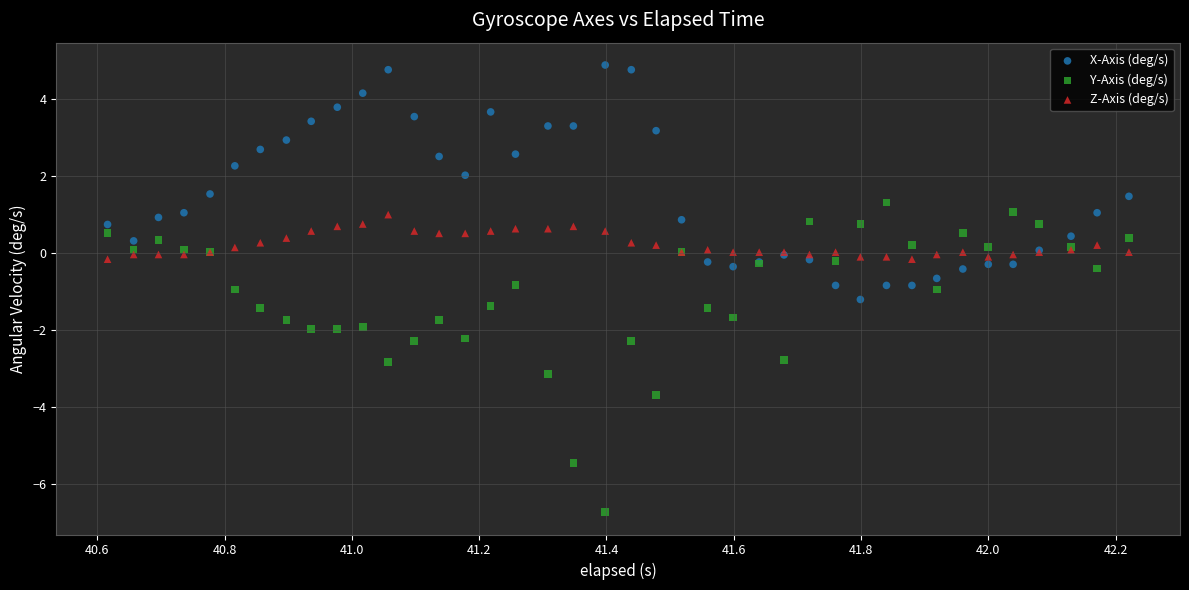

Which series has the widest spread of Y values?

Y-Axis (deg/s)